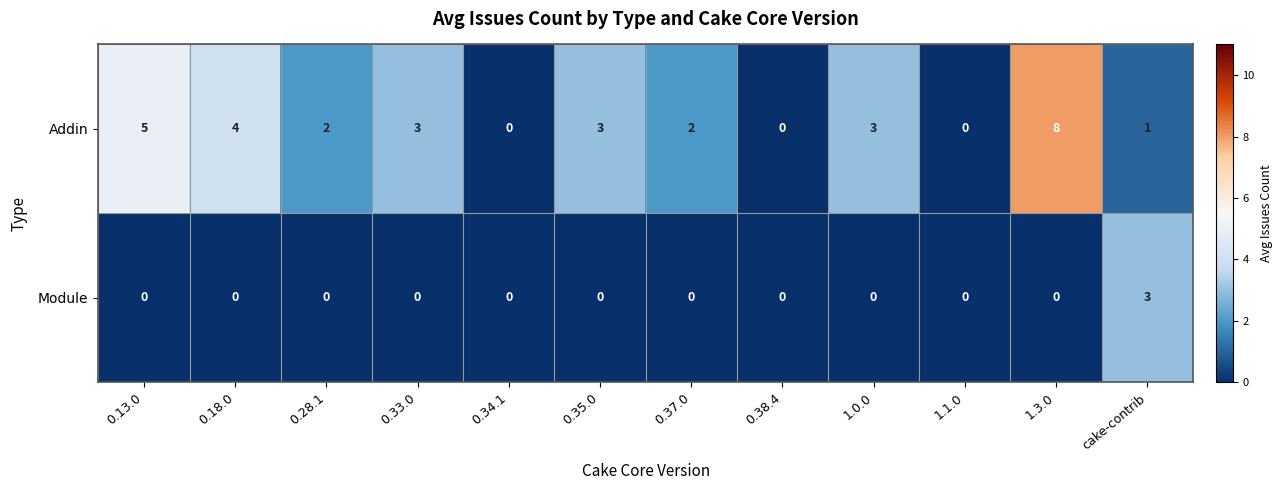

Which series has the widest spread of values?

Addin